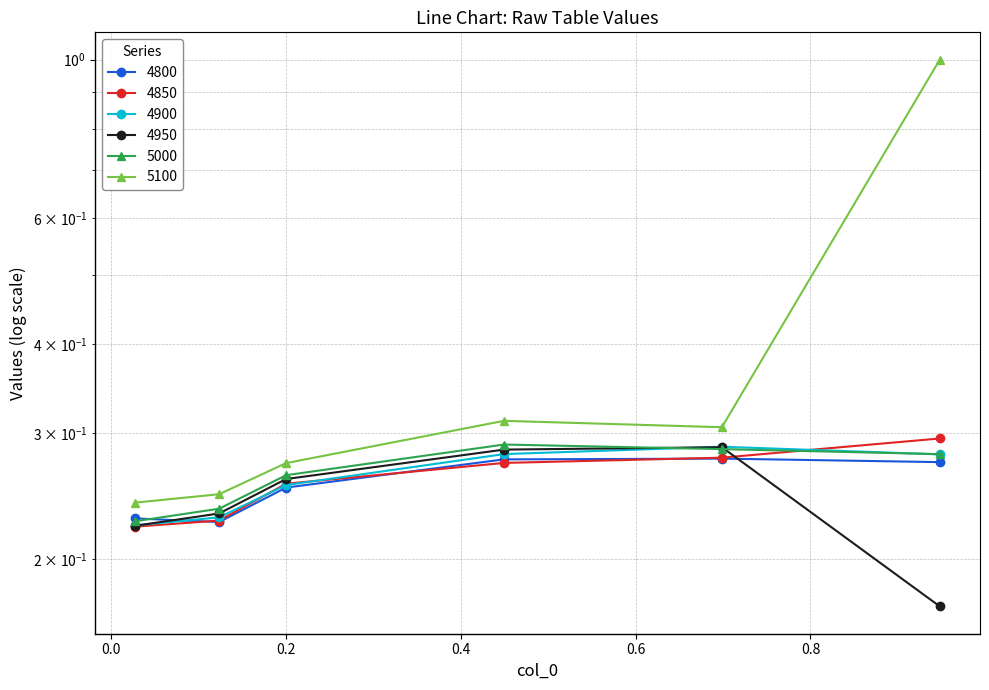

The value of 5000 at 0.0 is 0.4. True or false?

False